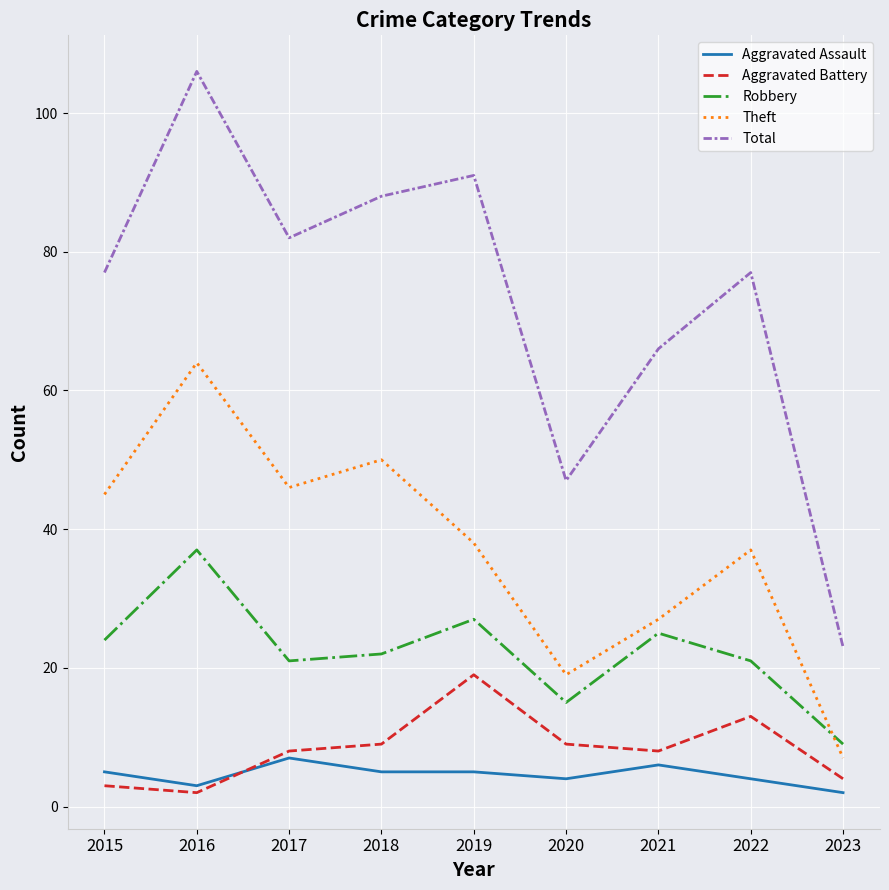

Is it true that Aggravated Battery equals 9 at 2018?

True